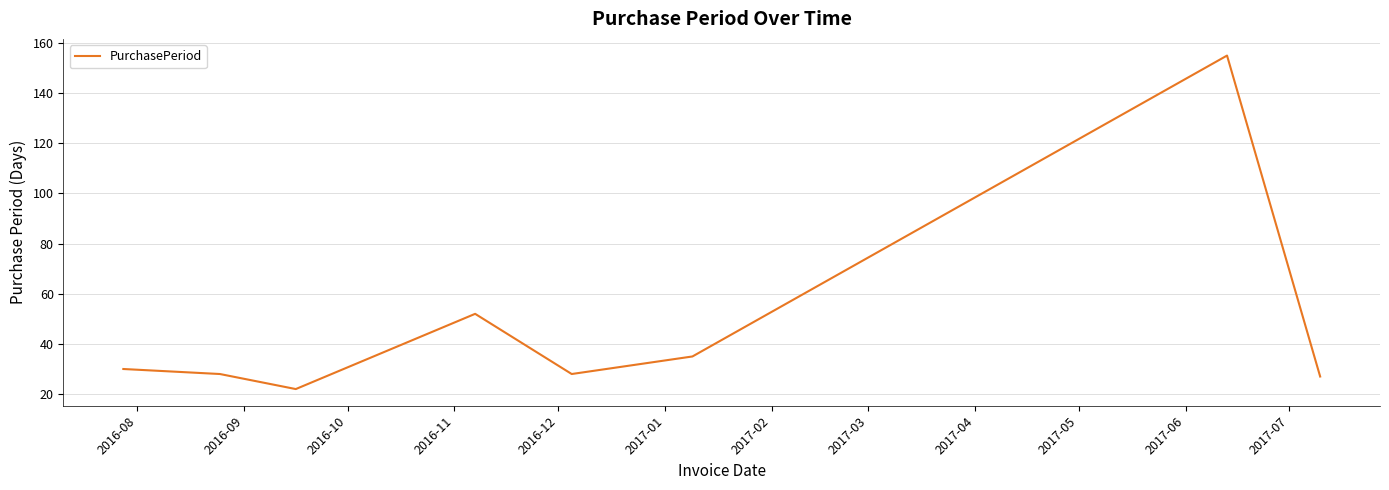

What is the minimum value shown in the chart?

22